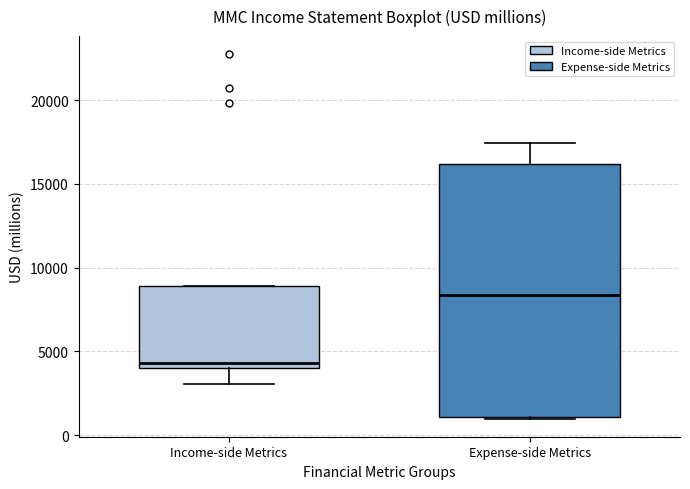

Reading left to right, read every box against the y-axis: the position of its median line, the range the box covers, and the ends of its whiskers. The values are not printed on the chart, so give them approximately, as read against the axis.

Income-side Metrics: median 4500, box 4000 to 9000, whiskers 3000 to 9000
Expense-side Metrics: median 8500, box 1000 to 16000, whiskers 1000 to 17500